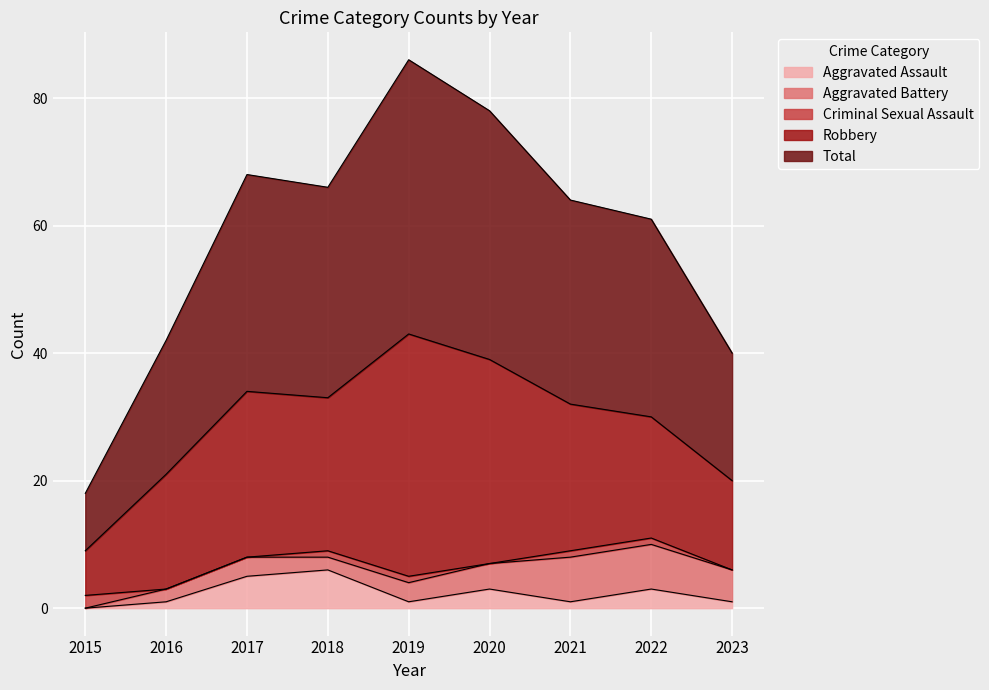

What are all the series names shown in the legend?

Aggravated Assault, Aggravated Battery, Criminal Sexual Assault, Robbery, Total